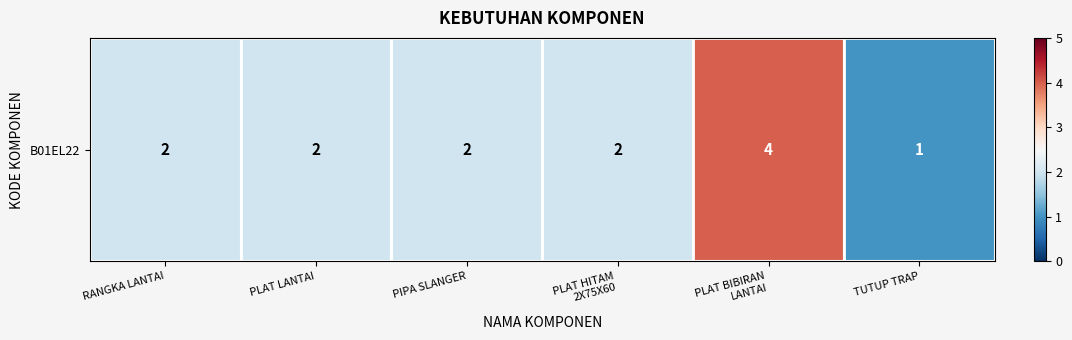

What is the sum of all values?

13